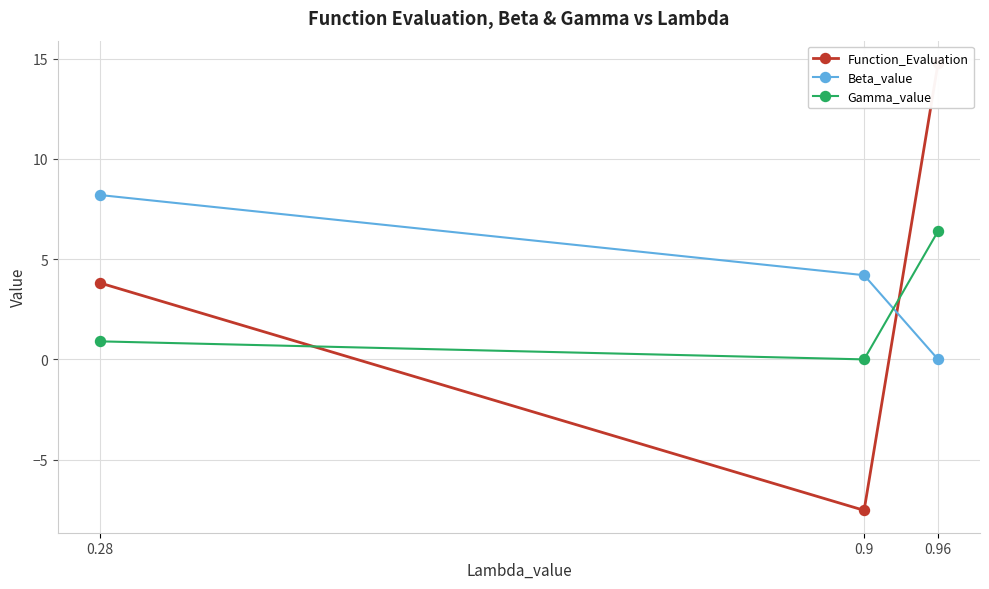

What is the difference between the highest and lowest values at 0.96?

14.8